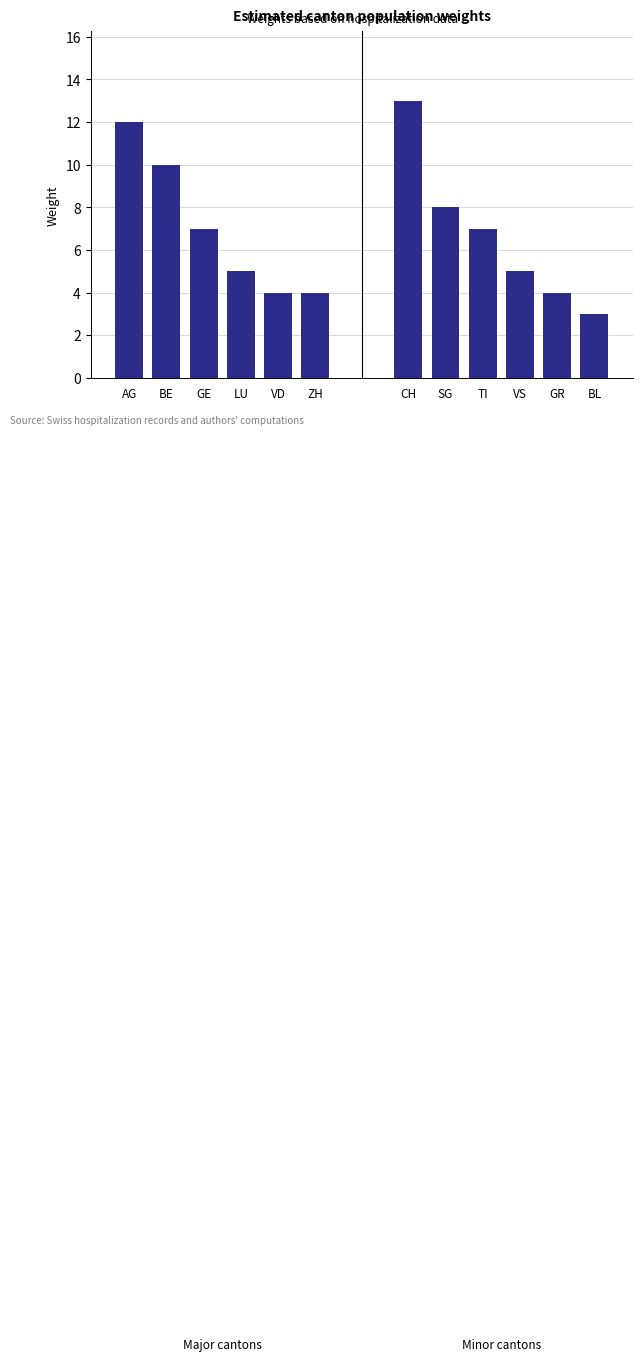

How many bars are there in total?

12